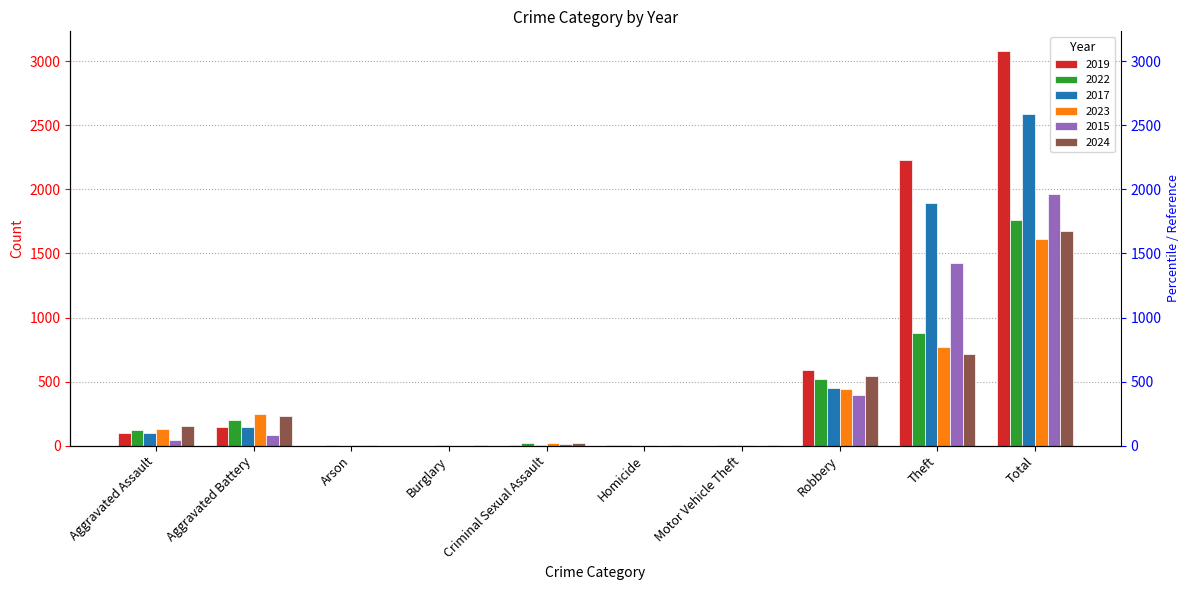

Where does the 2015 series first go above 46?

Aggravated Battery